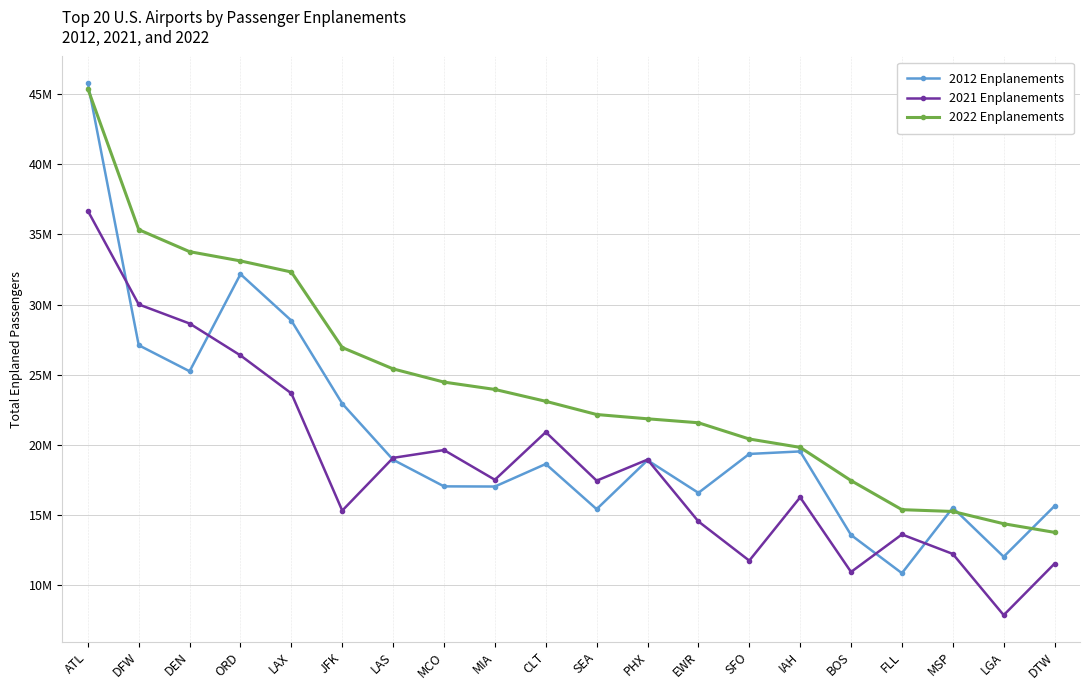

What is the label of the 18th point from the left?

MSP